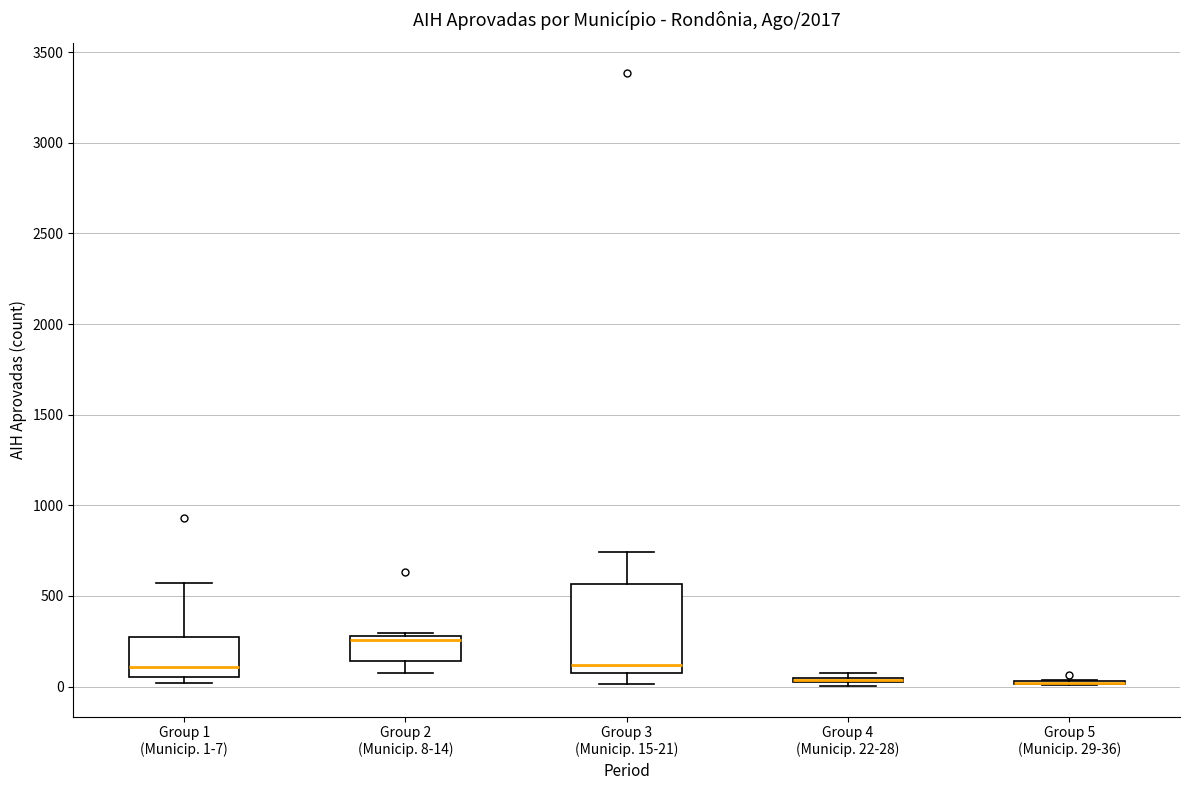

Reading left to right, read every box against the y-axis: the position of its median line, the range the box covers, and the ends of its whiskers. The values are not printed on the chart, so give them approximately, as read against the axis.

Group 1 (Municip. 1-7): median 100, box 50 to 250, whiskers 0 to 550
Group 2 (Municip. 8-14): median 250, box 150 to 300, whiskers 50 to 300
Group 3 (Municip. 15-21): median 100, box 50 to 550, whiskers 0 to 750
Group 4 (Municip. 22-28): box collapsed to a line at 50, whiskers 0 to 50
Group 5 (Municip. 29-36): box collapsed to a line at 0, whiskers 0 to 50